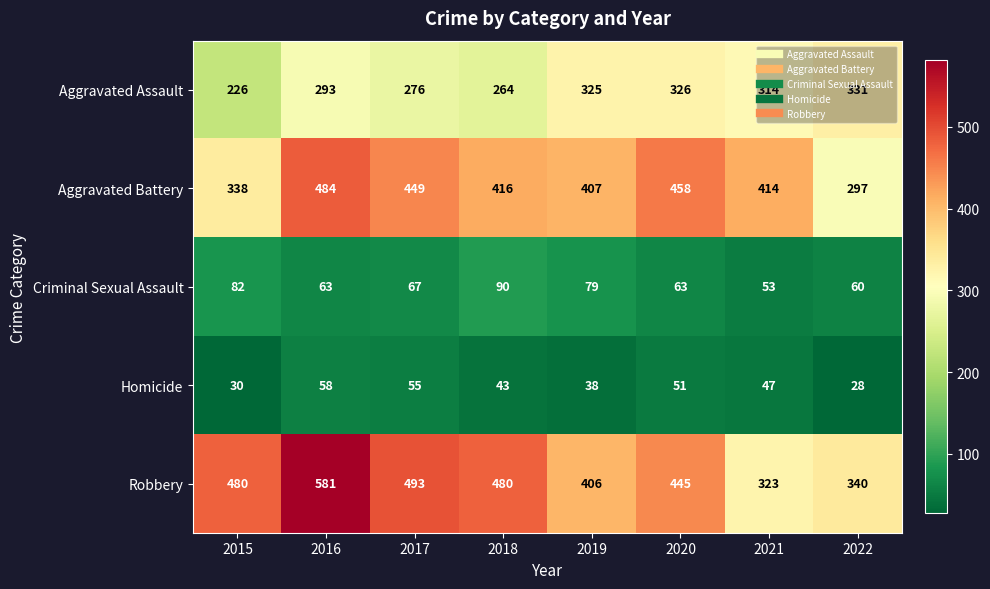

What is the difference between the highest and lowest values at 2015?

450